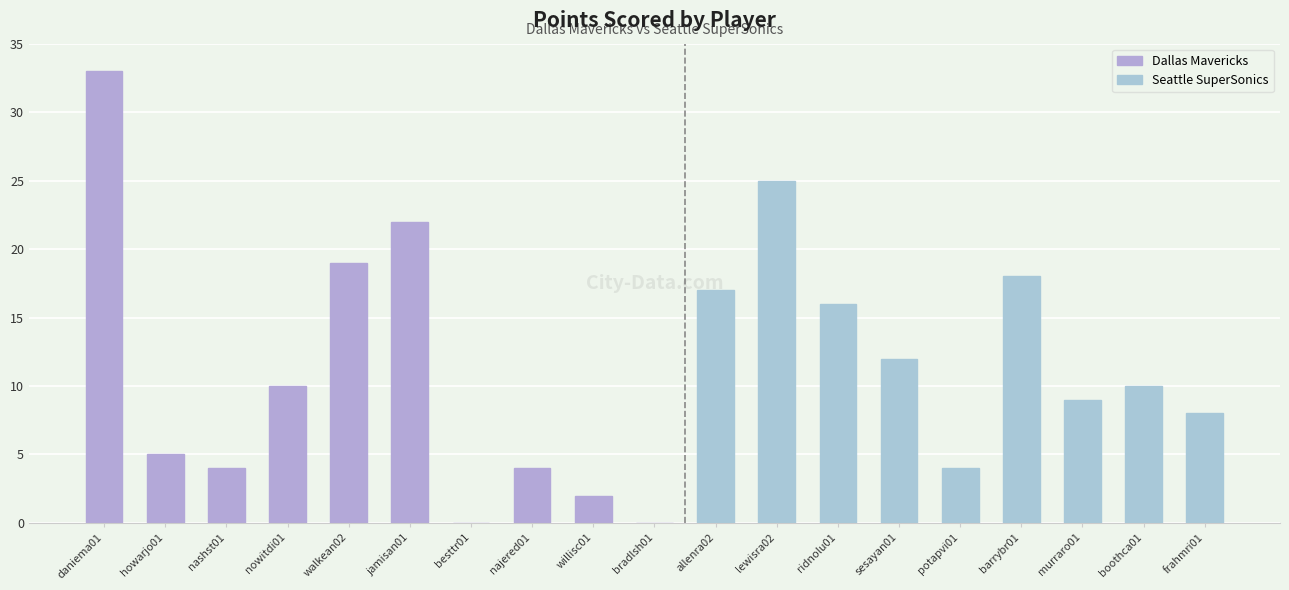

Which has a higher value, nowitdi01 or frahmri01?

nowitdi01